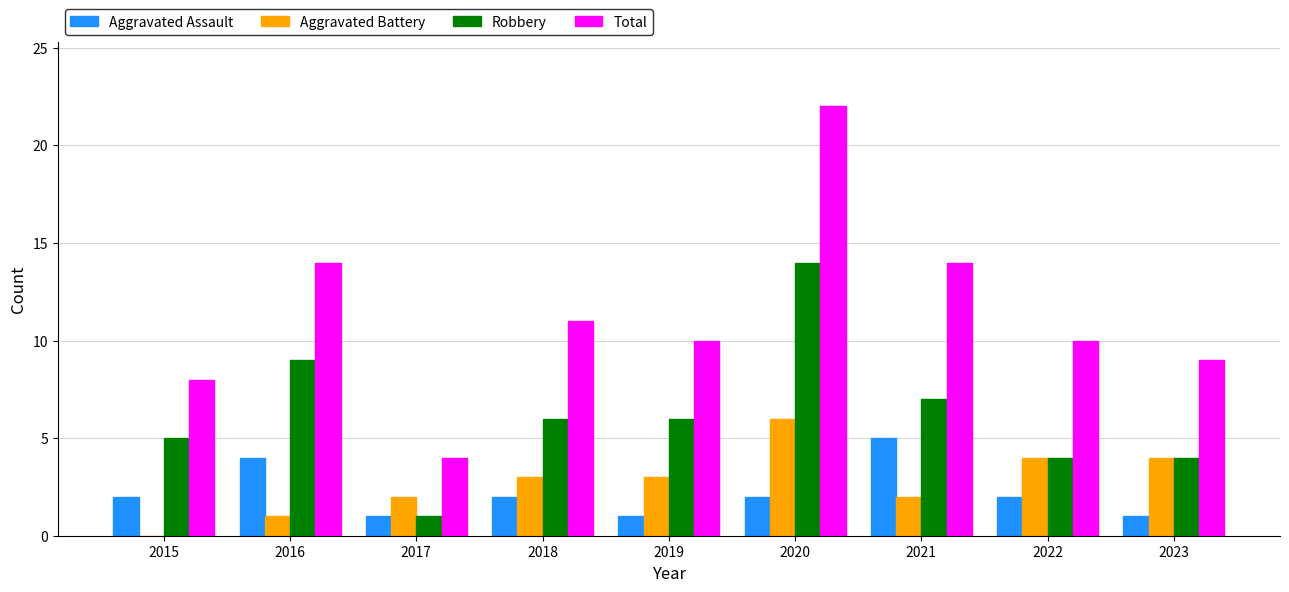

What is the sum of all Aggravated Battery values?

25